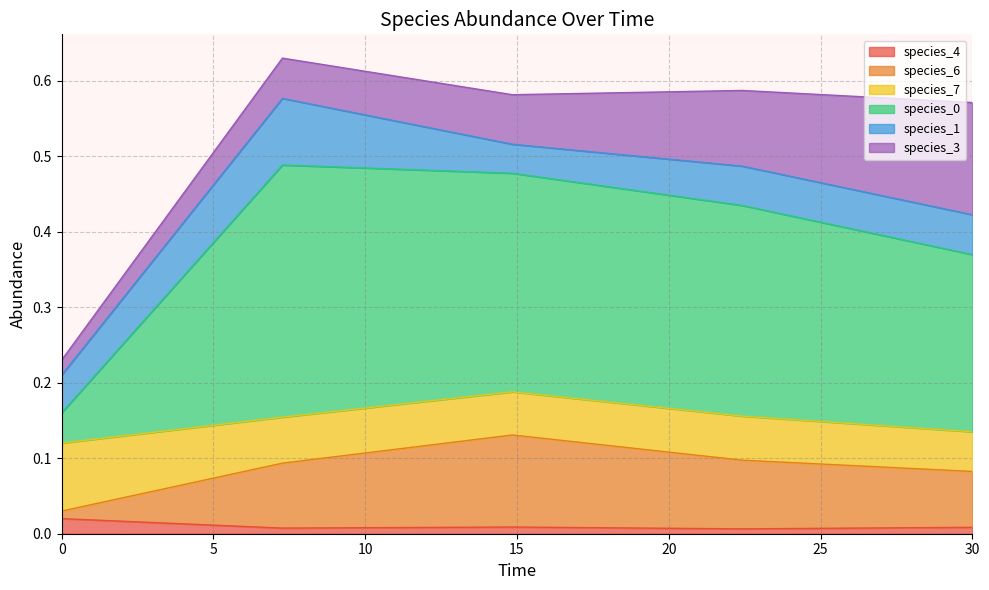

What is the average value of the species_6 series?

0.1